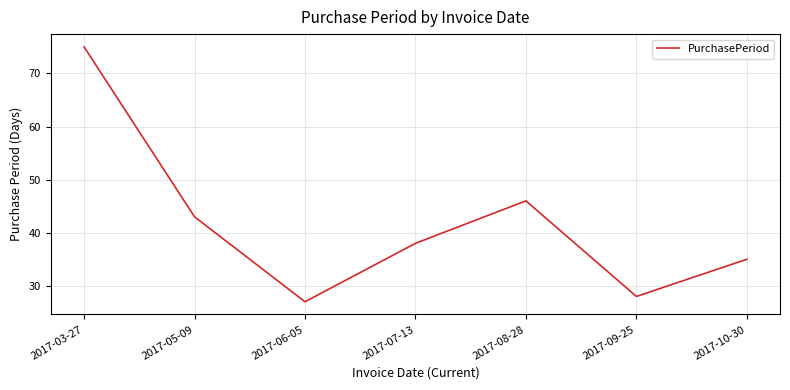

Where is the data nearest to the value 51?

2017-08-28